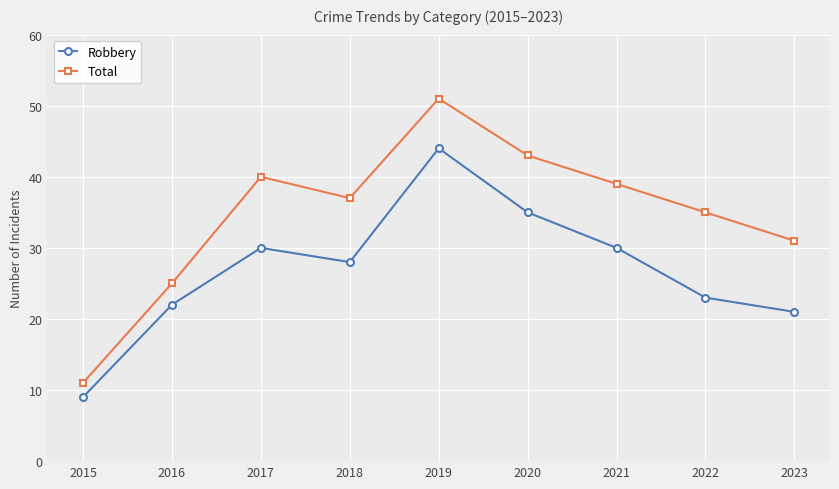

Where does the Total series first go above 37?

2017